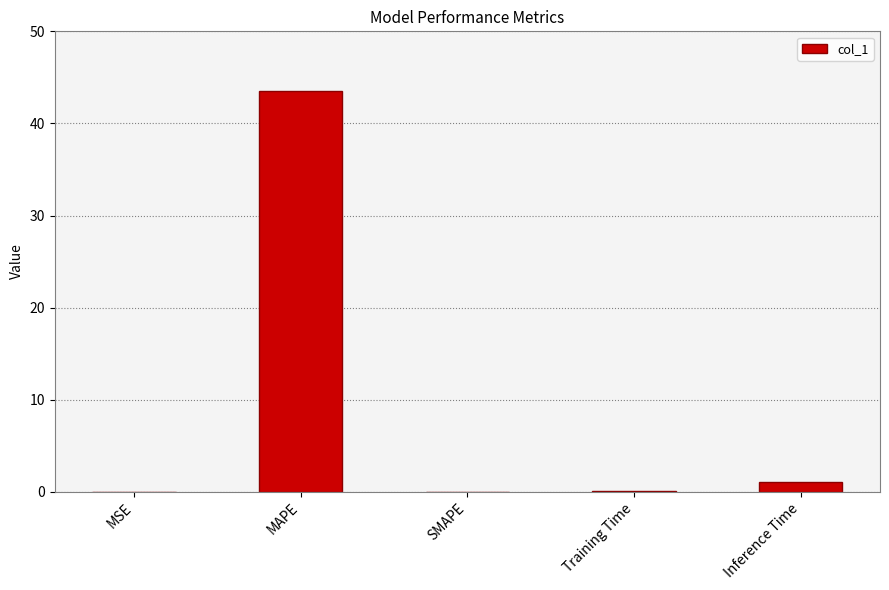

Between Training Time and MAPE, which is larger?

MAPE